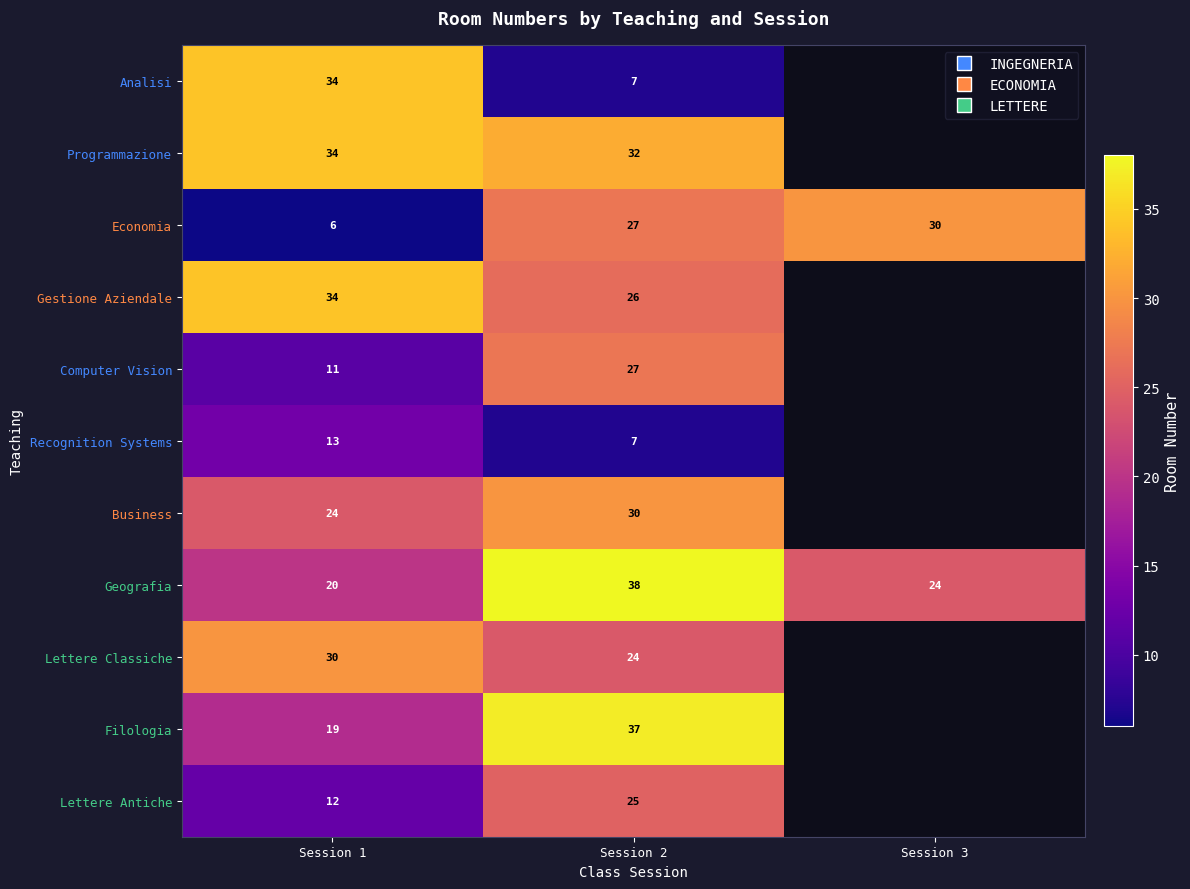

Between Session 3 and Session 1, which is larger?

Session 1